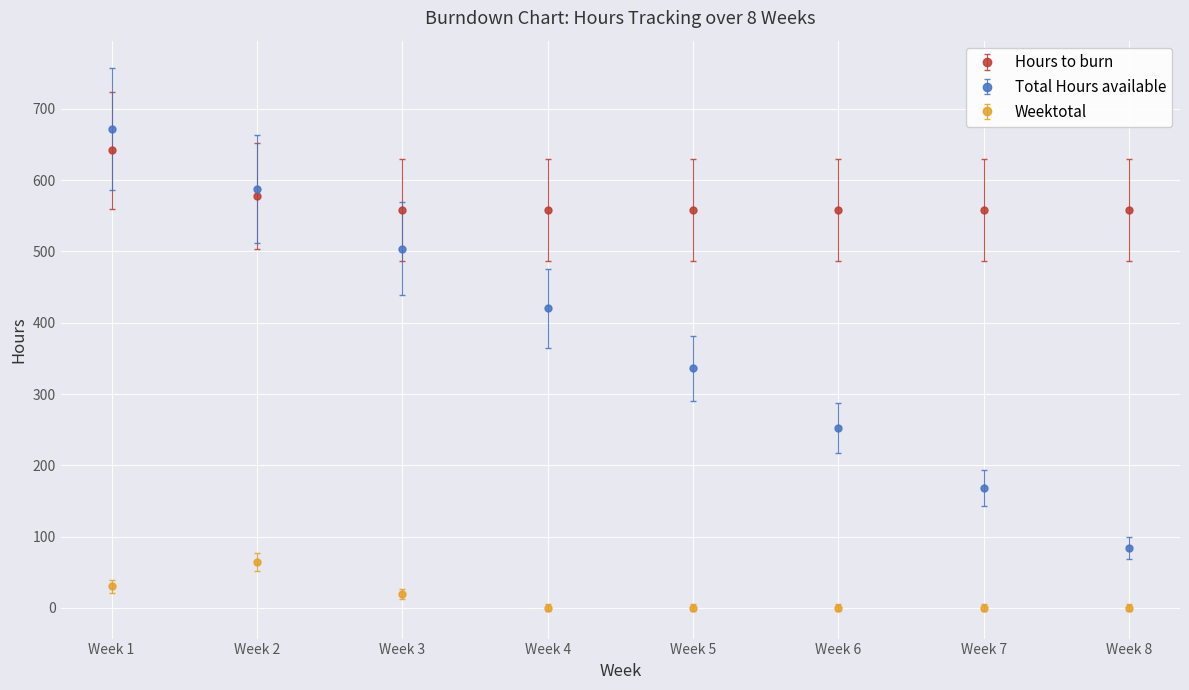

What is the value of the Hours to burn point at the 8th from the left?

558.4